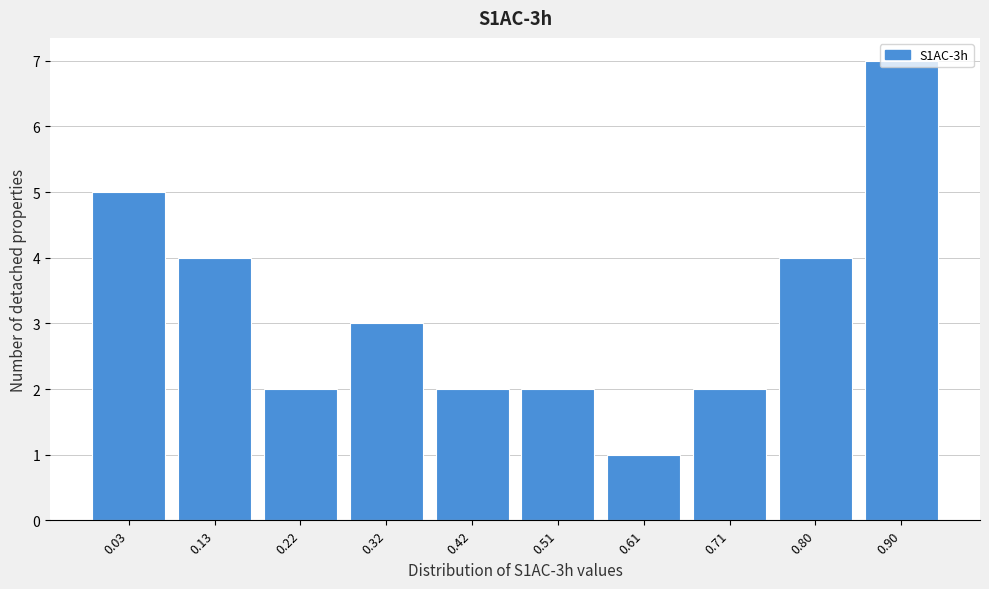

Approximately how many times larger is the value at 0.03 compared to 0.51?

2.5